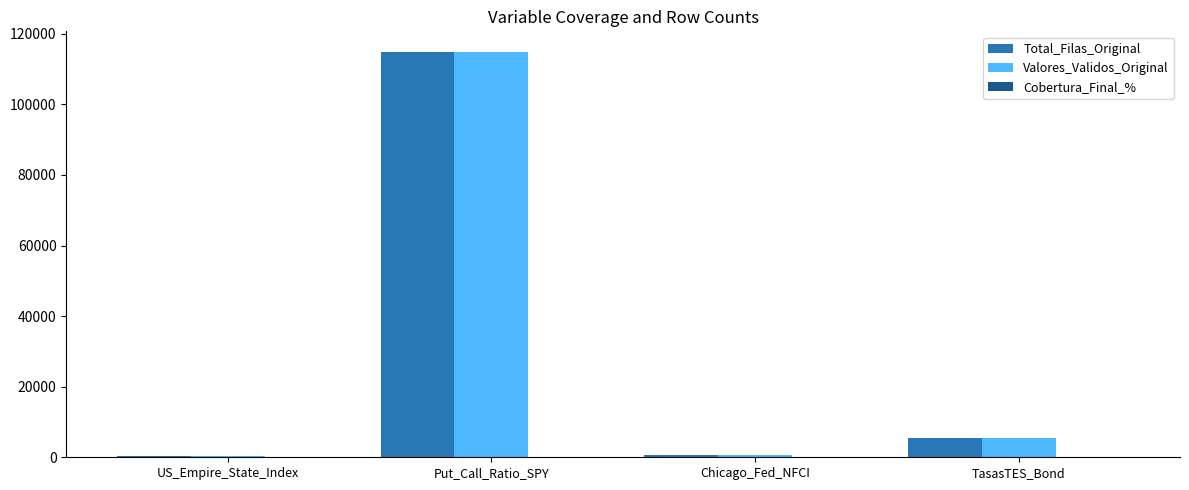

At which label does Valores_Validos_Original reach its peak?

Put_Call_Ratio_SPY